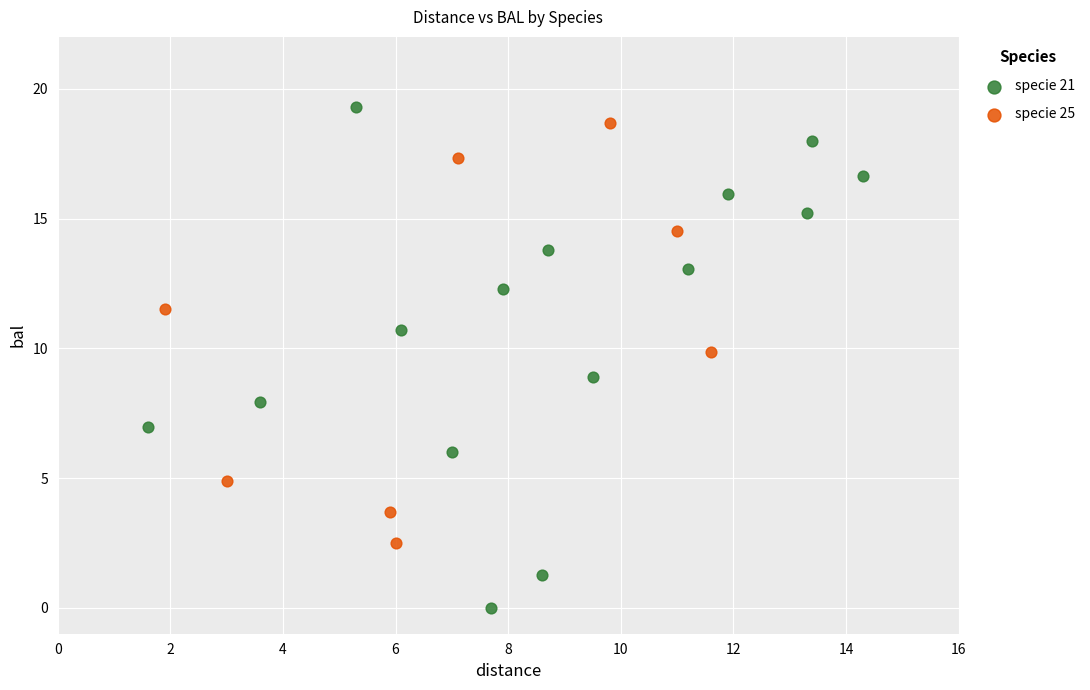

Which series contains the lowest Y value?

specie 21